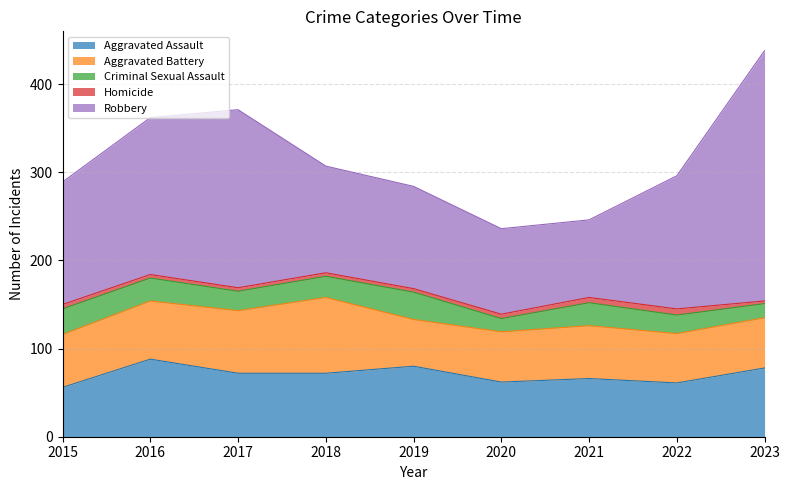

Where is the first local maximum for Aggravated Assault?

2016